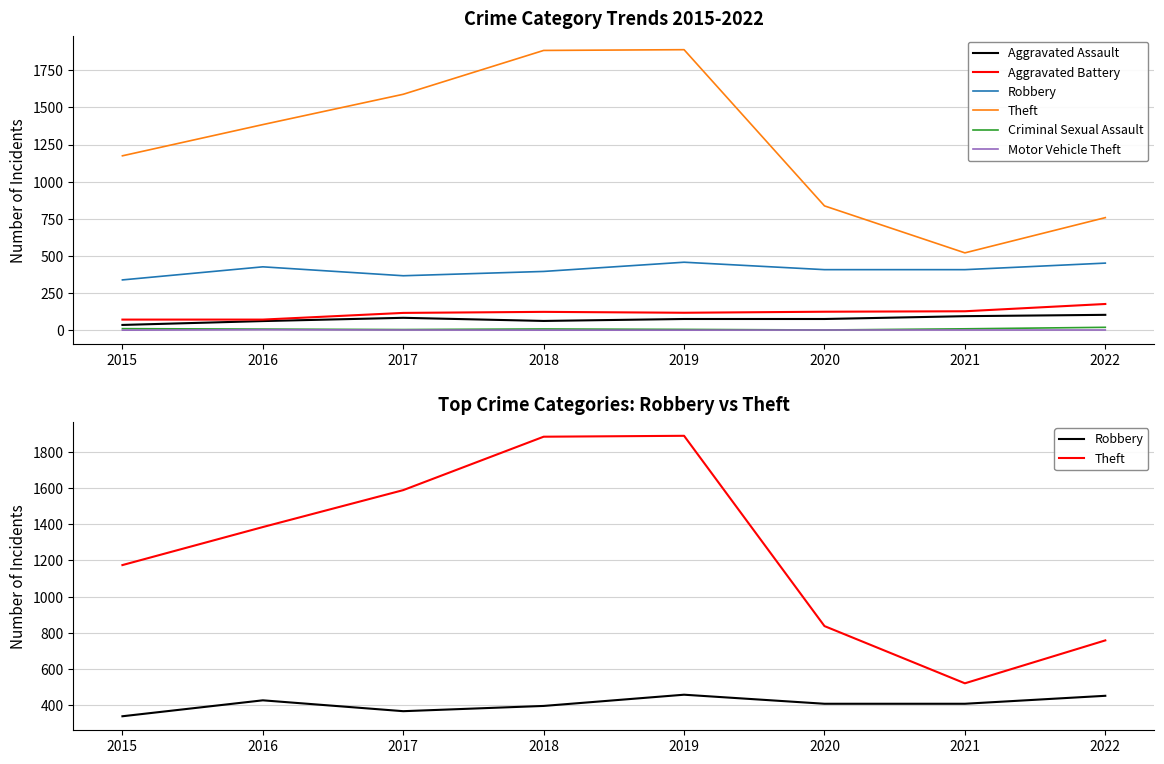

Reading left to right, what are all the values shown in this chart?

Aggravated Assault: 2015=36	2016=62	2017=84	2018=63	2019=76	2020=76	2021=95	2022=104
Aggravated Battery: 2015=72	2016=72	2017=117	2018=124	2019=118	2020=125	2021=128	2022=177
Robbery: 2015=339	2016=427	2017=367	2018=396	2019=458	2020=408	2021=408	2022=452
Theft: 2015=1174	2016=1384	2017=1588	2018=1883	2019=1888	2020=837	2021=521	2022=758
Criminal Sexual Assault: 2015=11	2016=8	2017=5	2018=9	2019=6	2020=2	2021=10	2022=20
Motor Vehicle Theft: 2015=1	2016=4	2017=2	2018=1	2019=1	2020=2	2021=2	2022=2